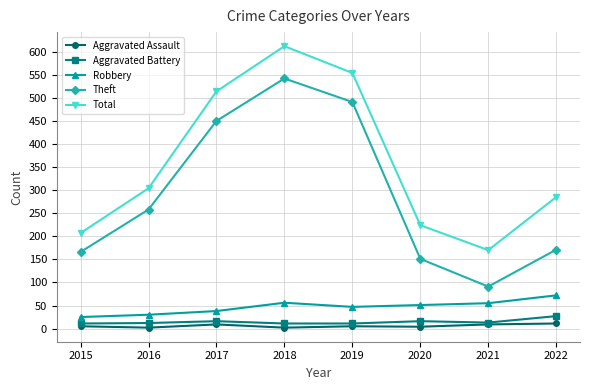

The Robbery series shows 21 at 2021. True or false?

False